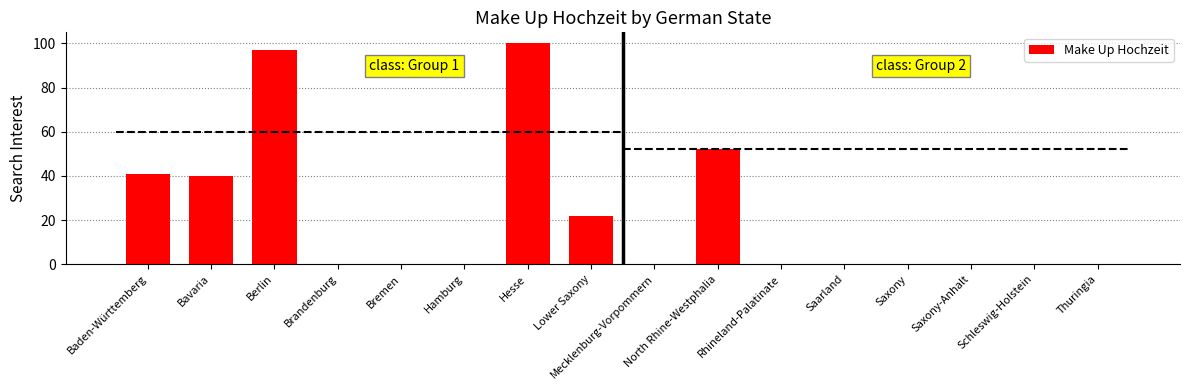

What is the label of the 5th bar from the left?

Bremen